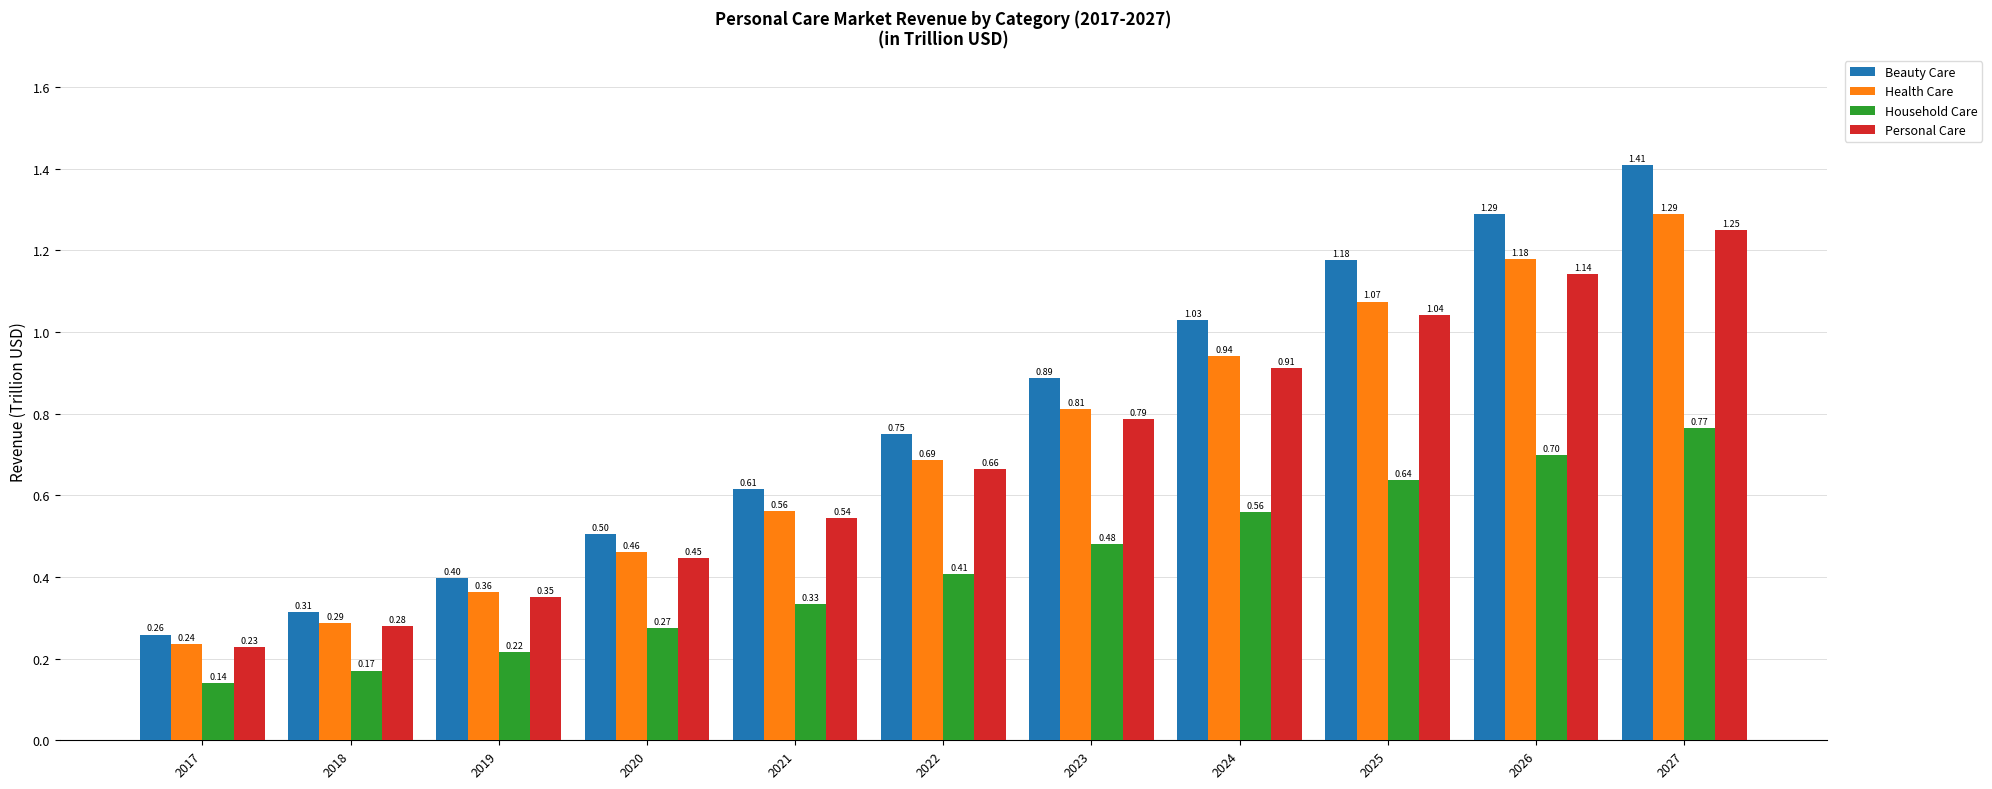

Is the value of Household Care at 2024 greater than the value of Personal Care at 2019?

Yes